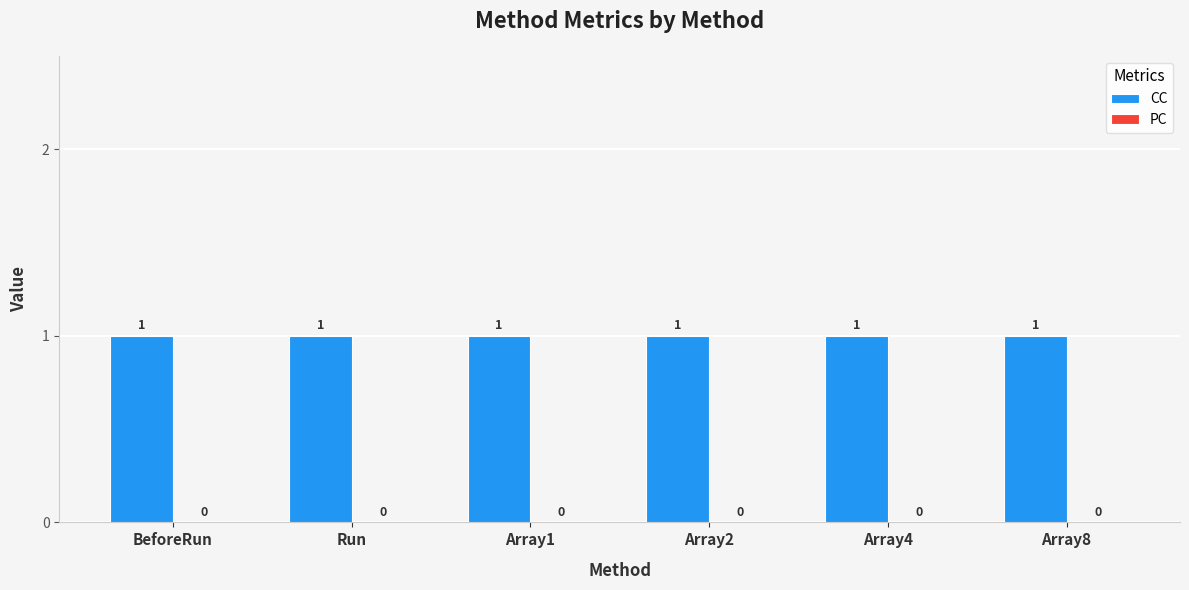

Rank the categories by CC value from lowest to highest.

BeforeRun, Run, Array1, Array2, Array4, Array8